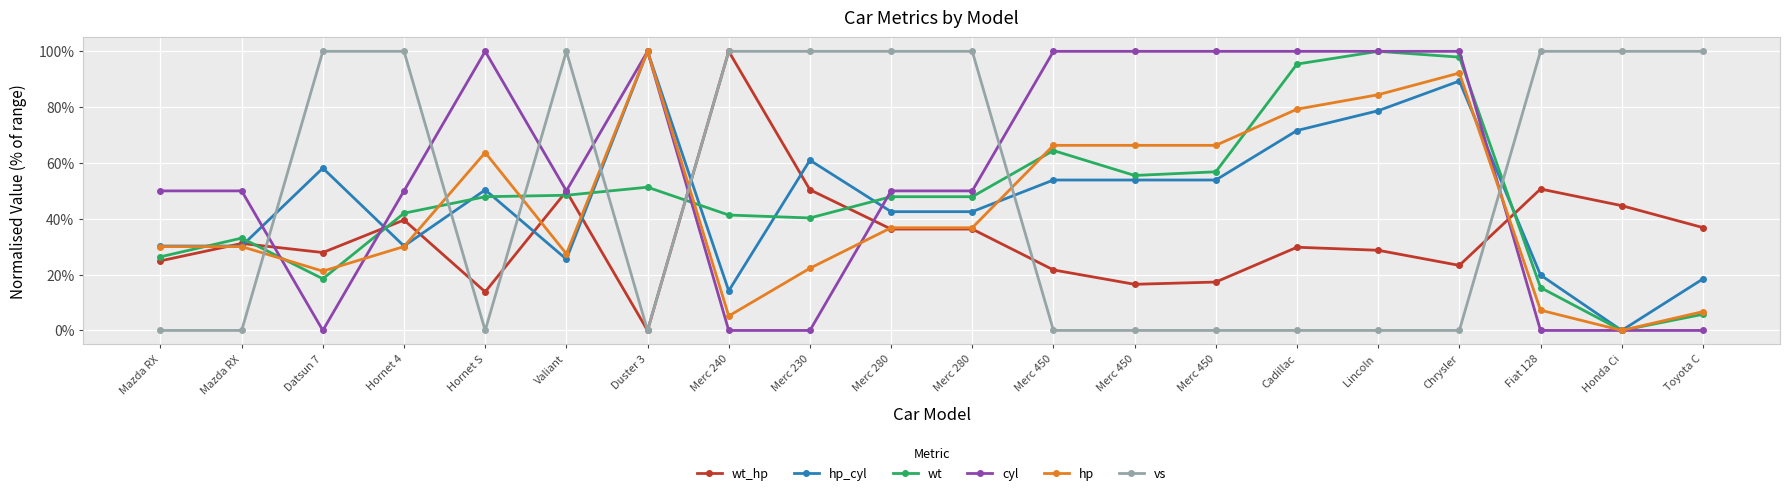

Is it true that hp equals 30.1 at Hornet 4?

True